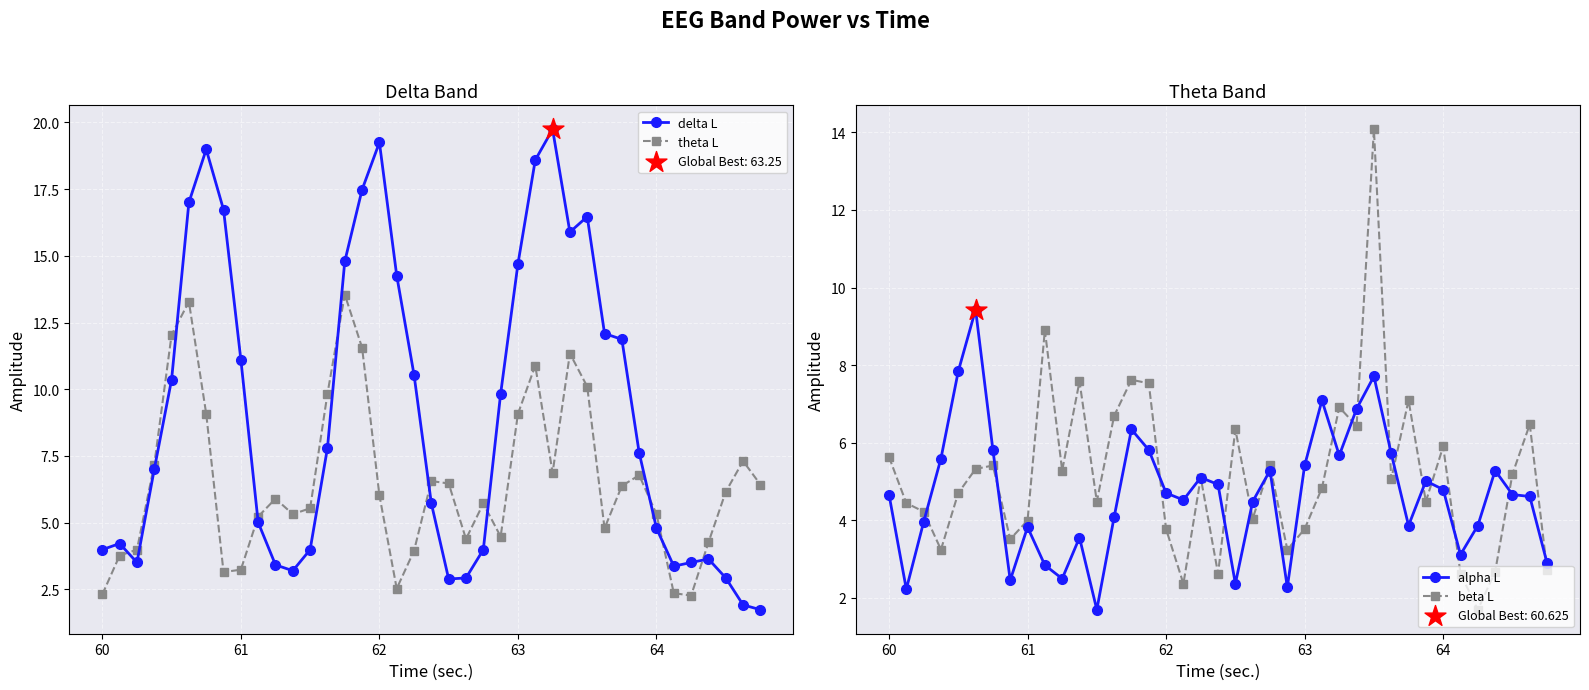

Which series has the largest total across all categories?

delta L